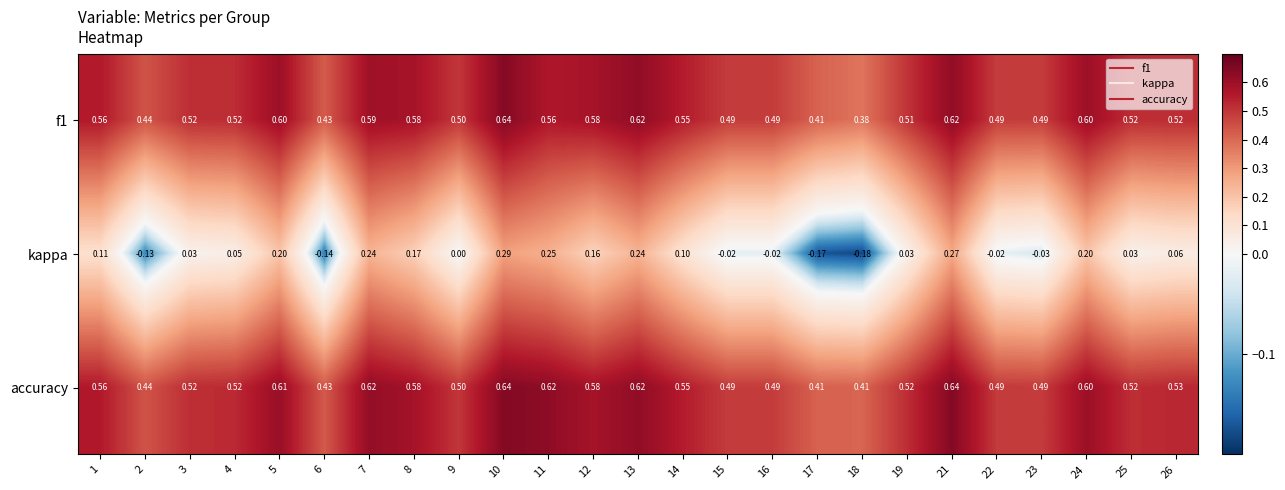

Which series has the largest total across all categories?

accuracy